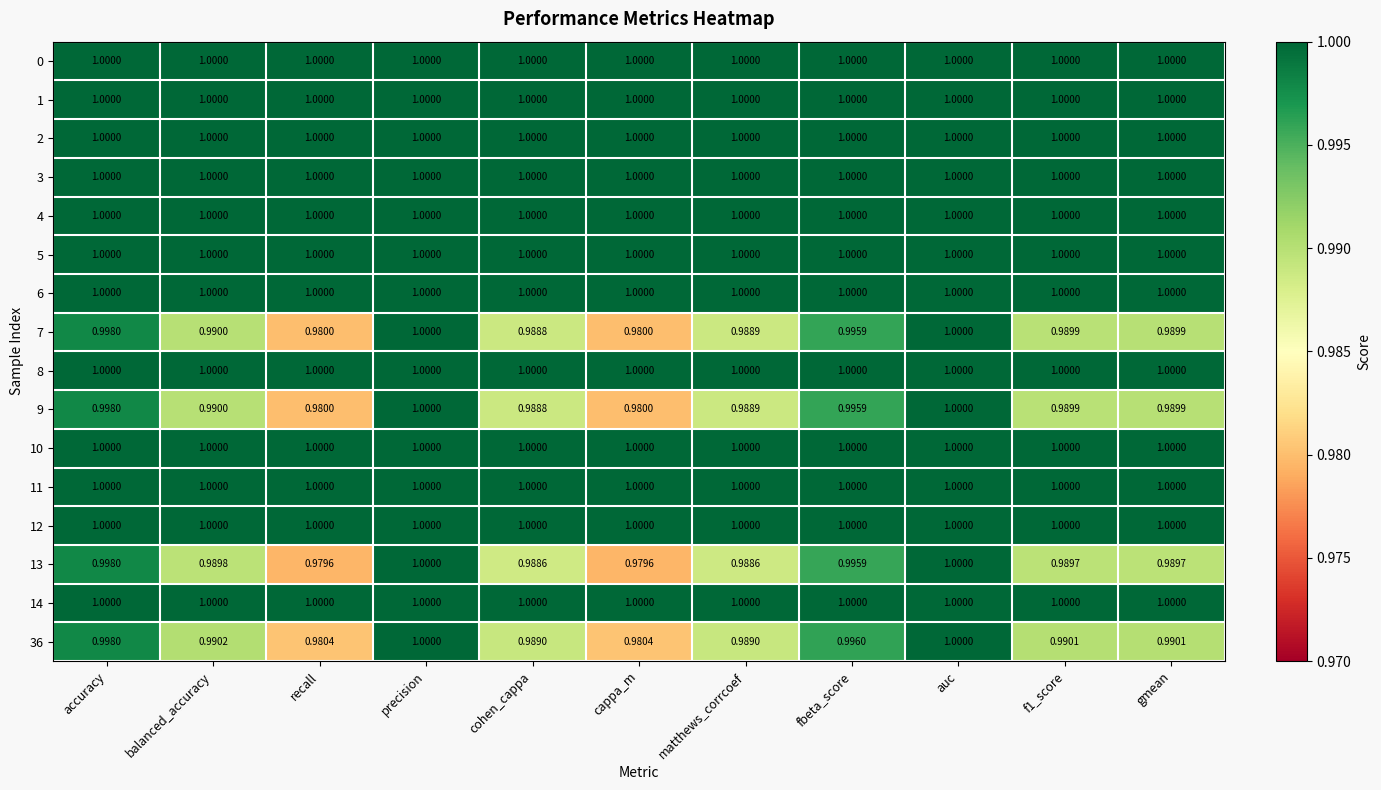

How many categories are shown in the chart?

11